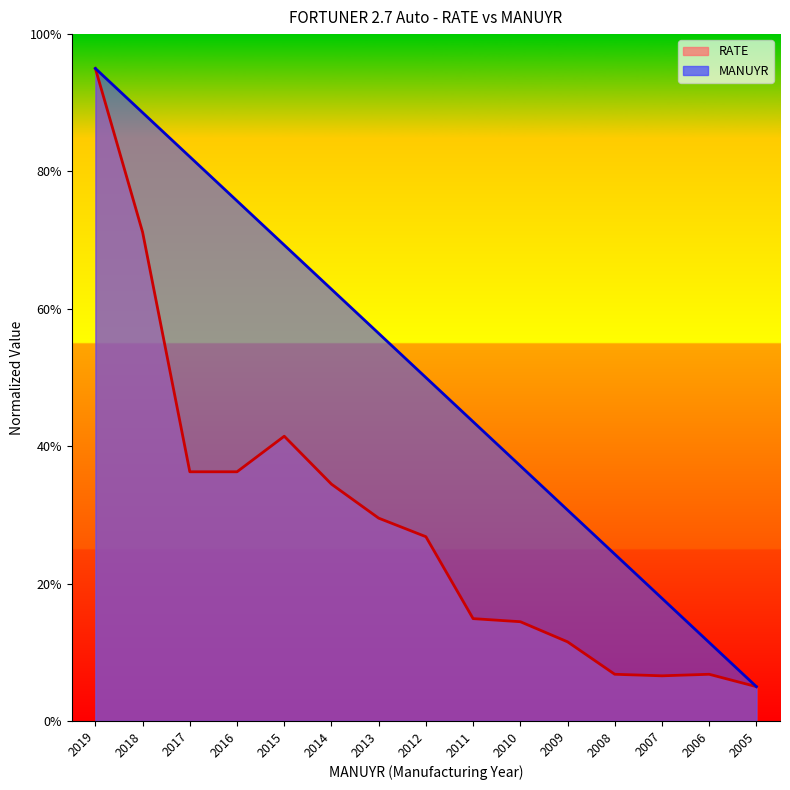

List the series in order of their overall mean, lowest first.

RATE, MANUYR